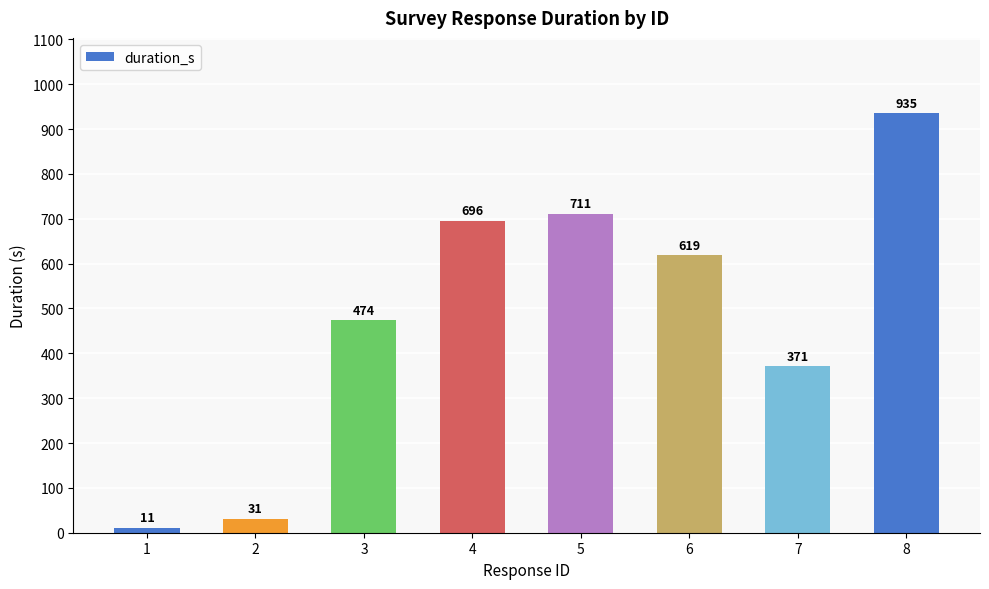

Are the bars horizontal?

No